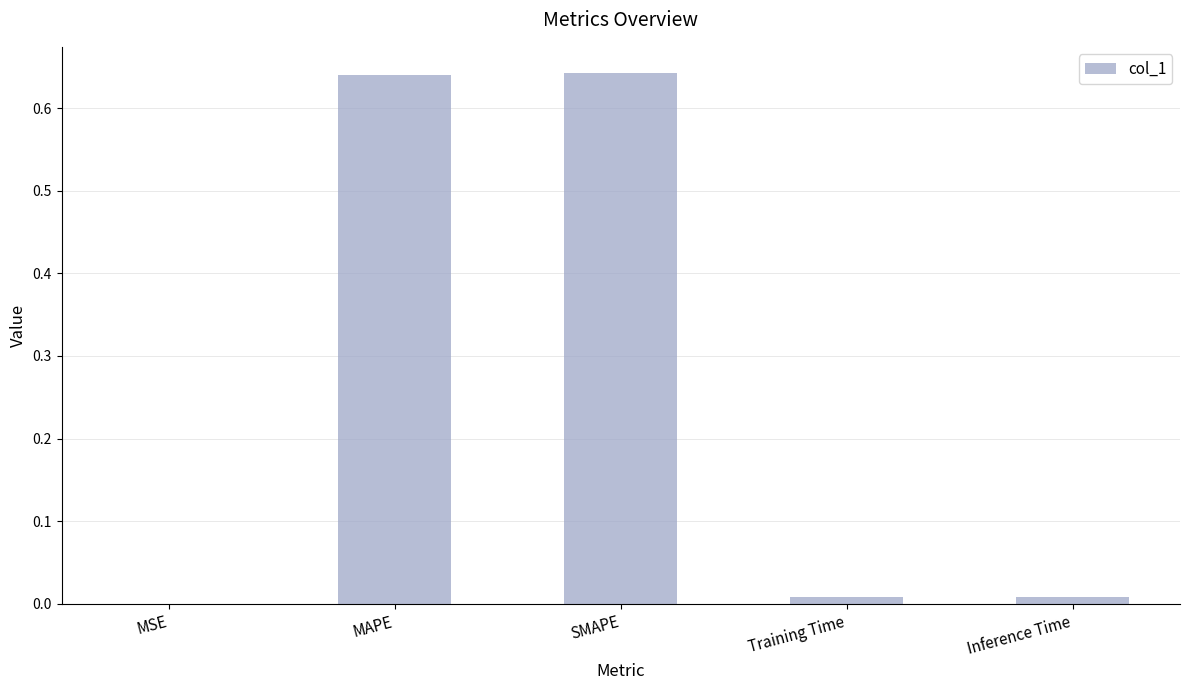

True or false: the data shows 0.0 at MSE.

True